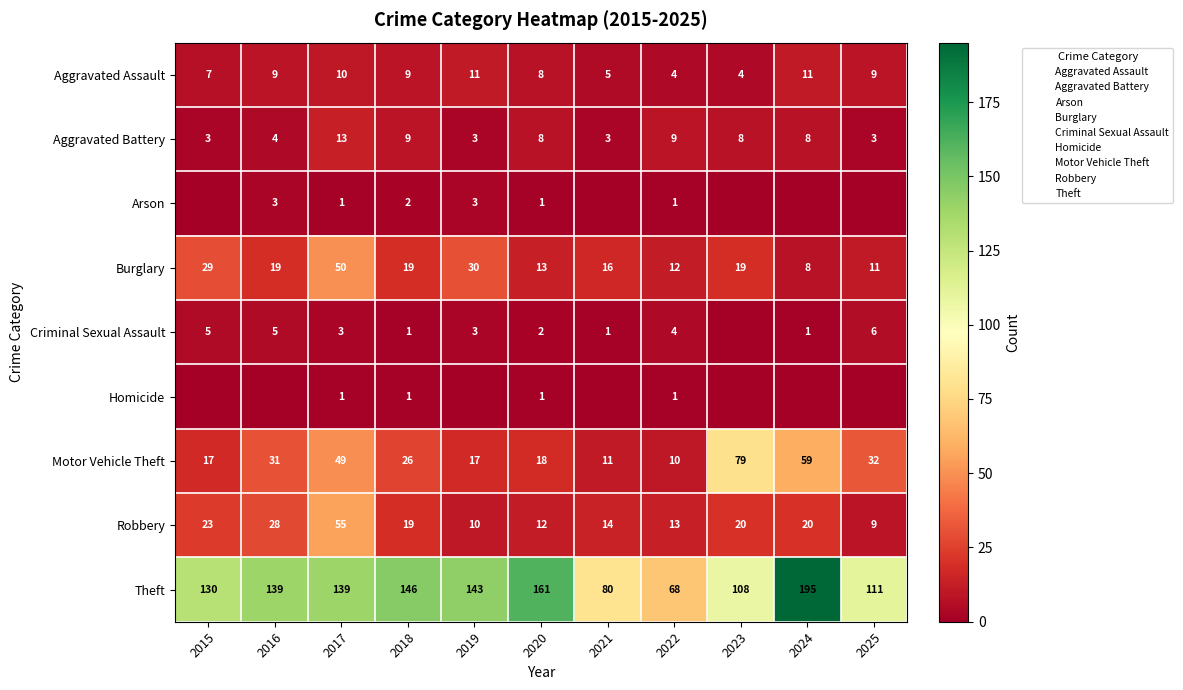

Where is Burglary nearest to the value 29?

2015